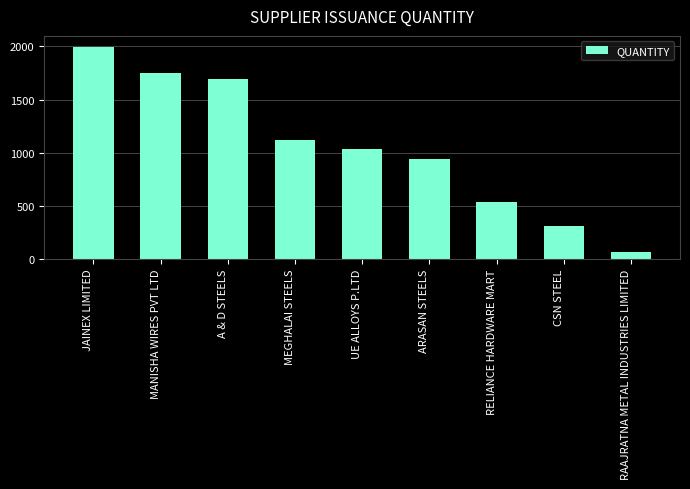

Where does the data first go above 1032?

JAINEX LIMITED